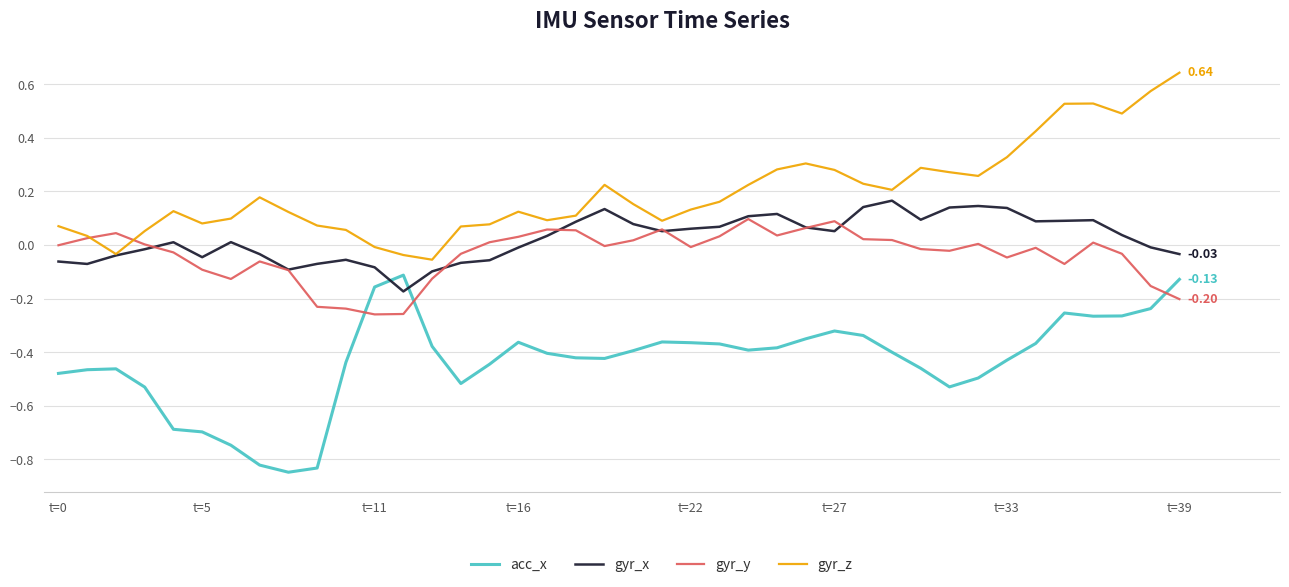

True or false: acc_x and gyr_z cross at least once.

False